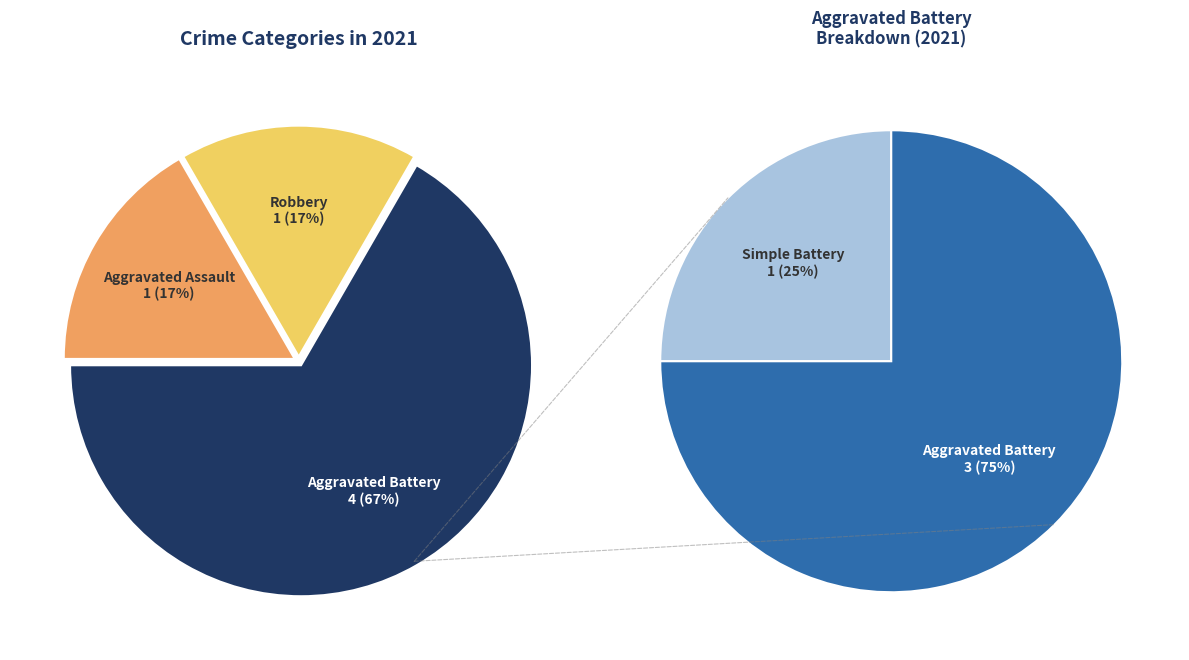

How many slices are in this pie chart?

3